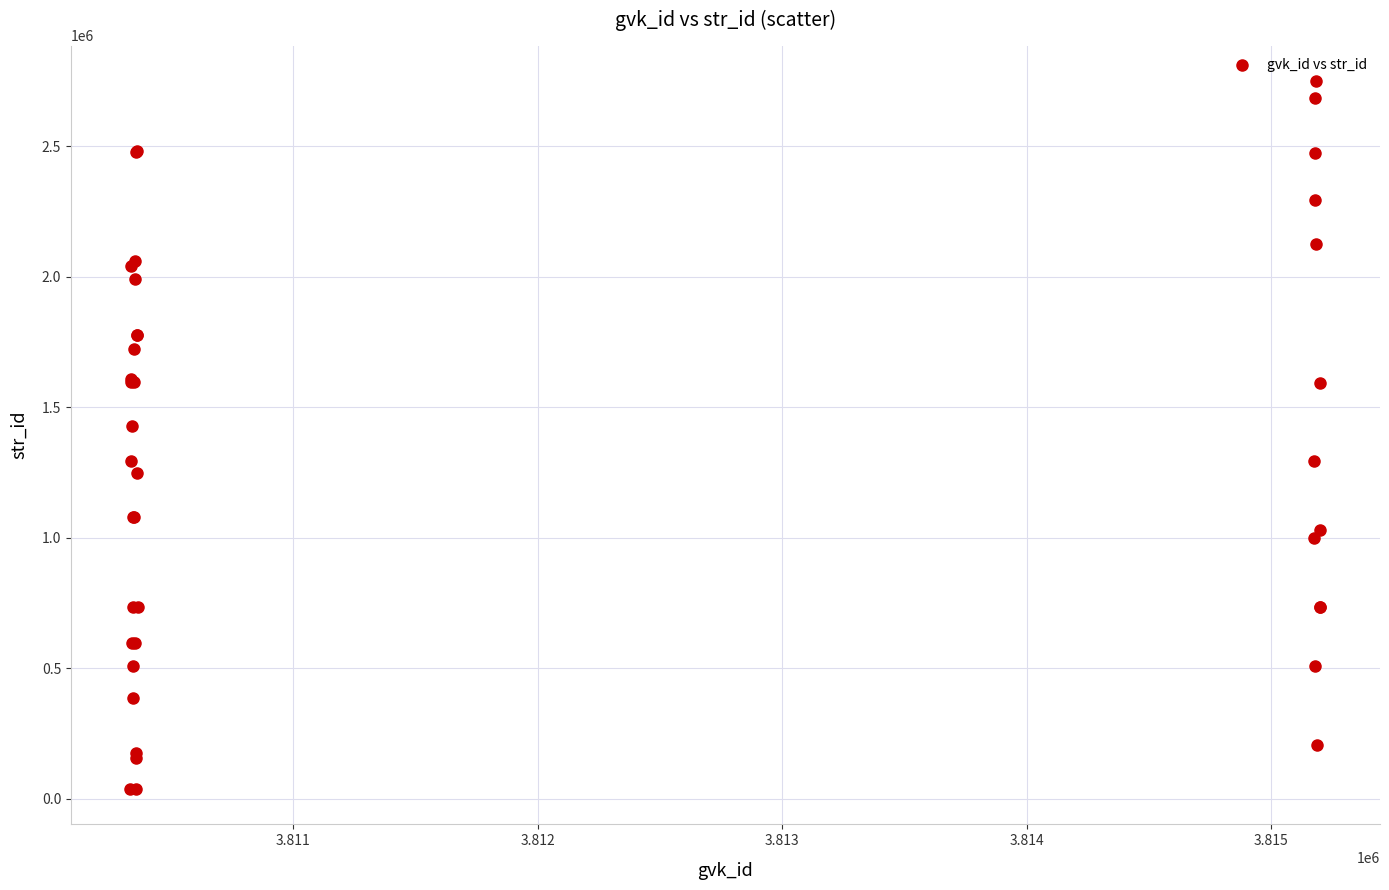

What Y value in the scatter plot is closest to 1393711?

1428361